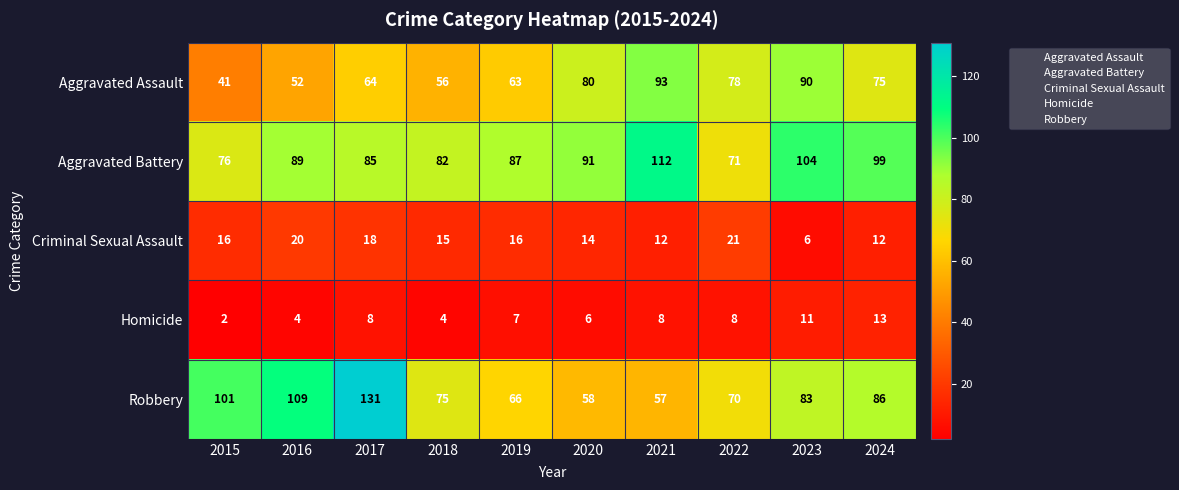

Count the number of data series in this chart.

5